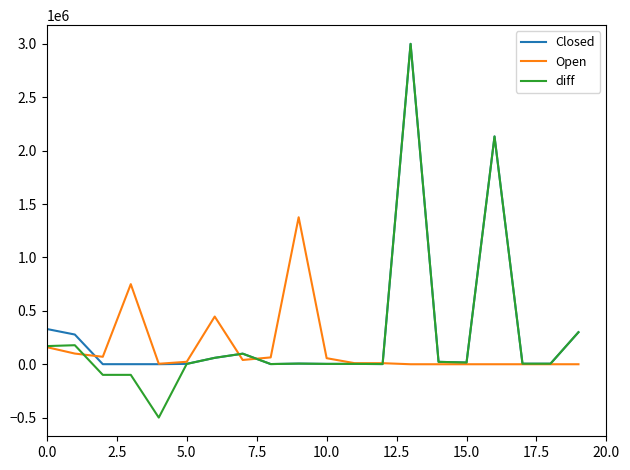

What is the difference between the maximum and second lowest values in the Closed series?

2999400.0